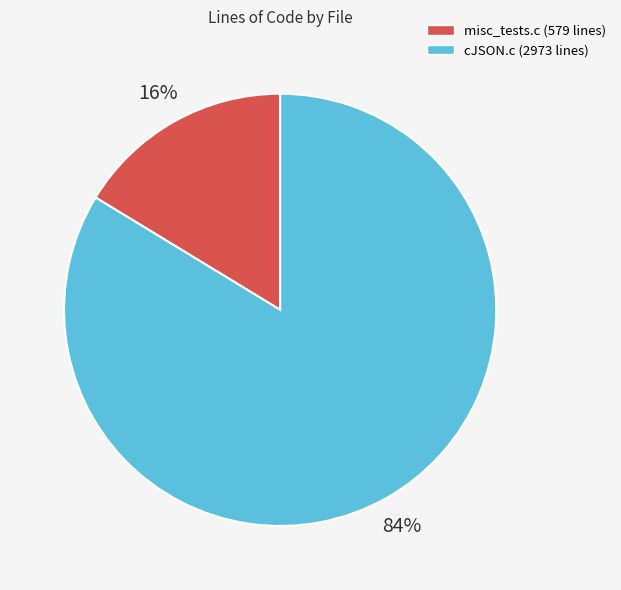

What is the smallest slice in the pie chart?

misc_tests.c